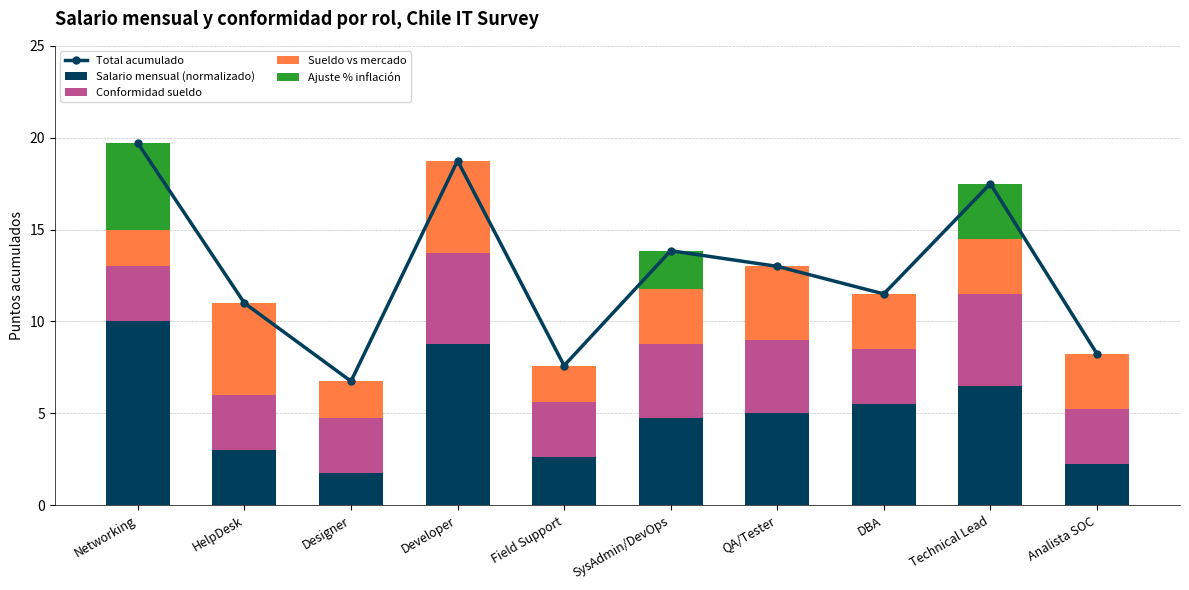

What is the total value across all series at HelpDesk?

22.0